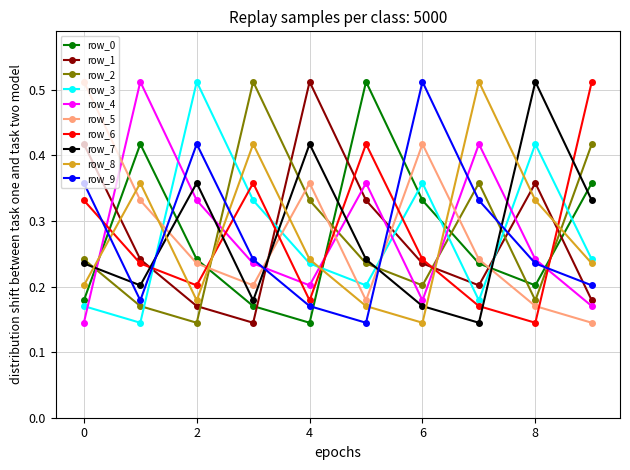

True or false: row_3 and row_7 cross at least once.

True